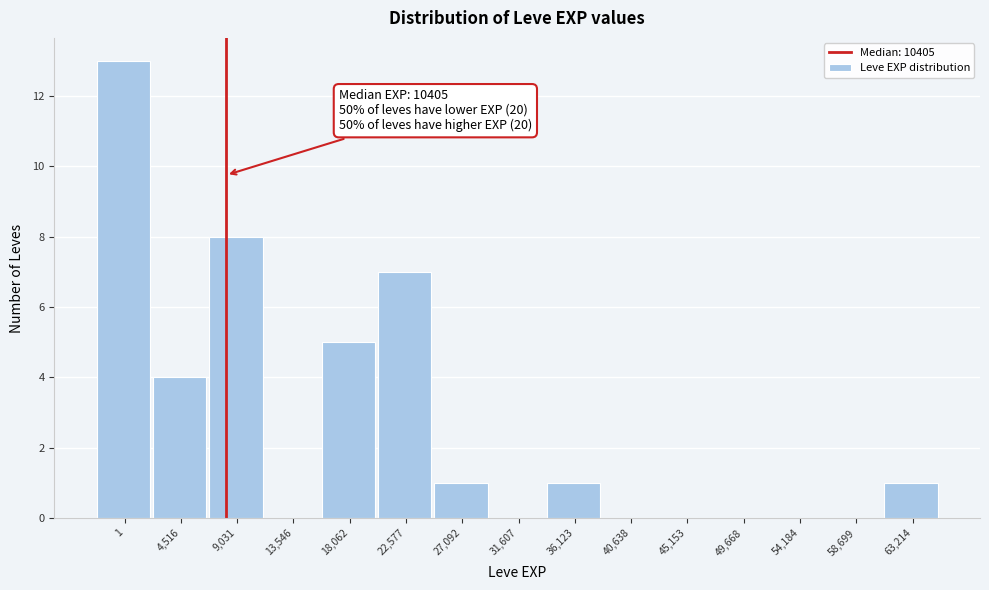

Reading left to right, transcribe all the data shown in this chart.

1=13	4,516=4	9,031=8	13,546=0	18,062=5	22,577=7	27,092=1	31,607=0	36,123=1	40,638=0	45,153=0	49,668=0	54,184=0	58,699=0	63,214=1